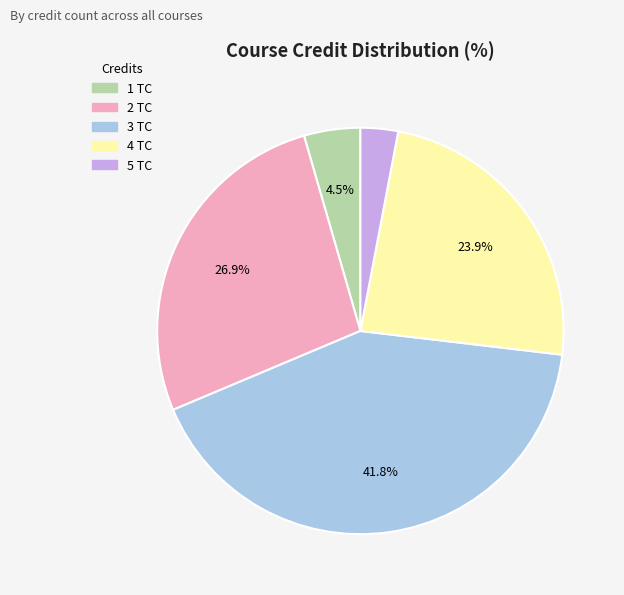

Does any single category account for the majority?

No